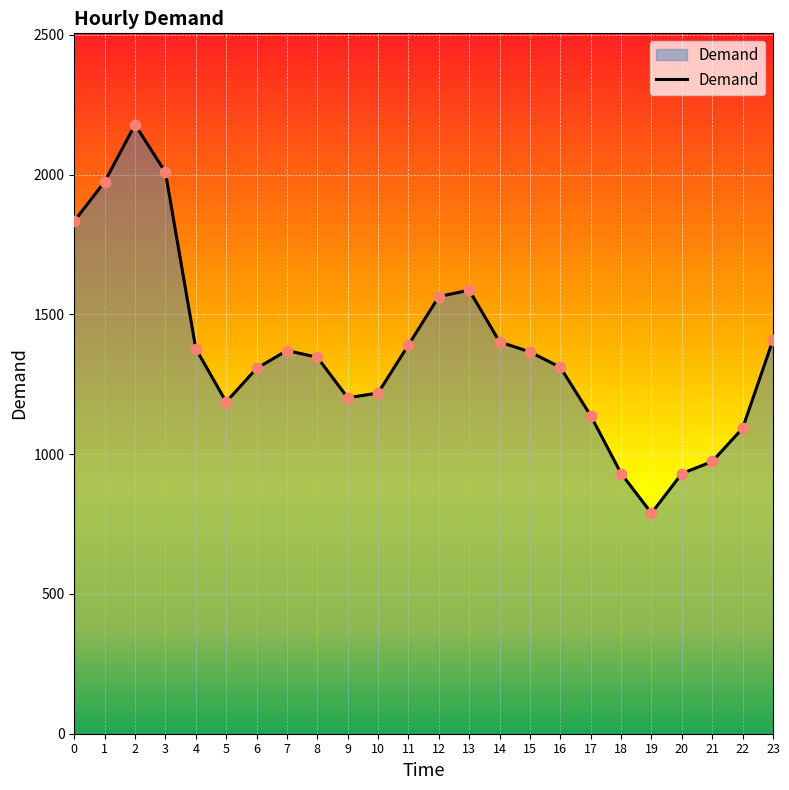

Which has a higher value, 21 or 3?

3